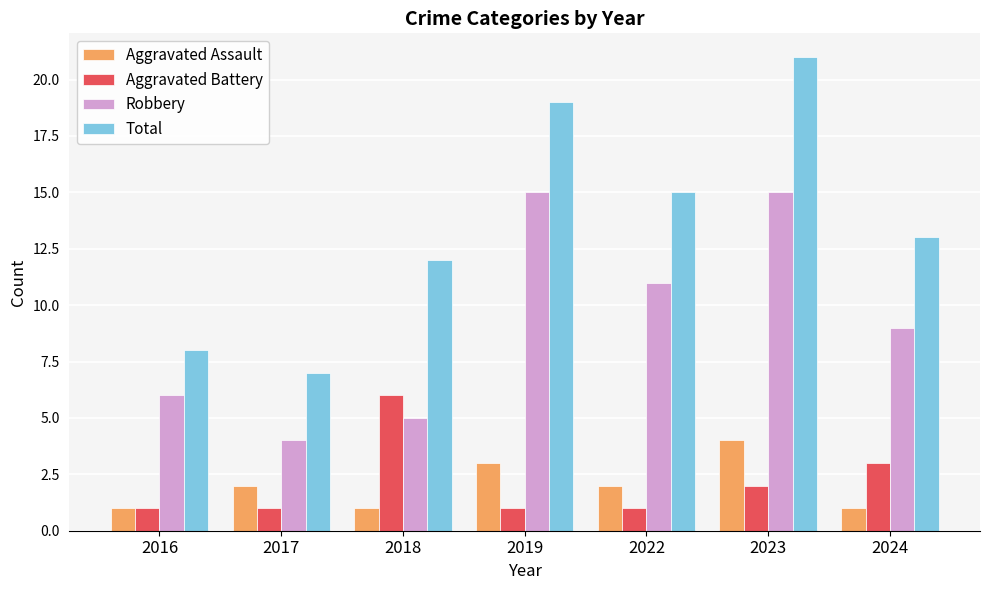

What is the spread (max minus min) of values at 2023?

19